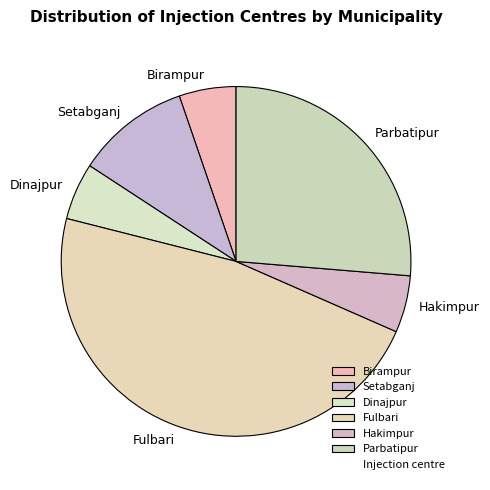

Is there any slice that represents more than half of the pie?

No